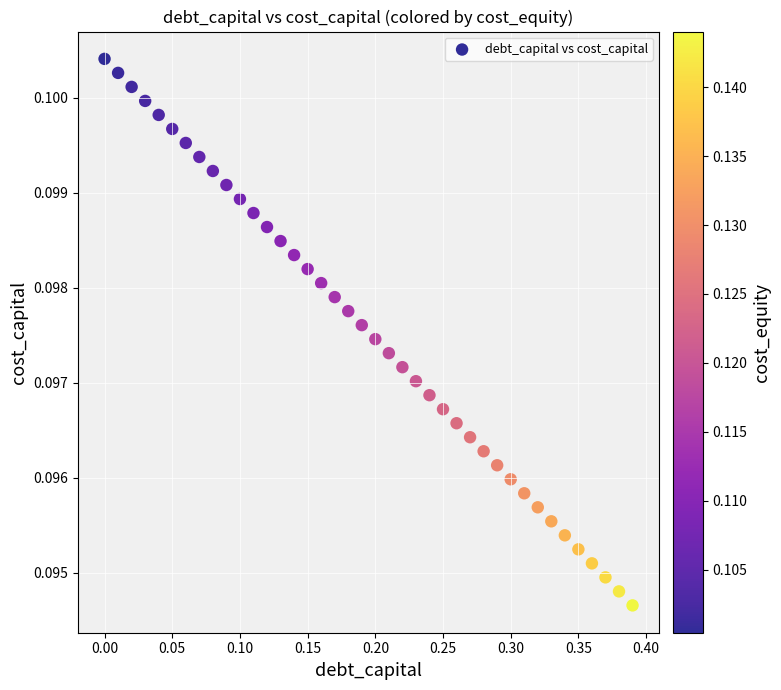

What is the range of X values (max minus min)?

0.4